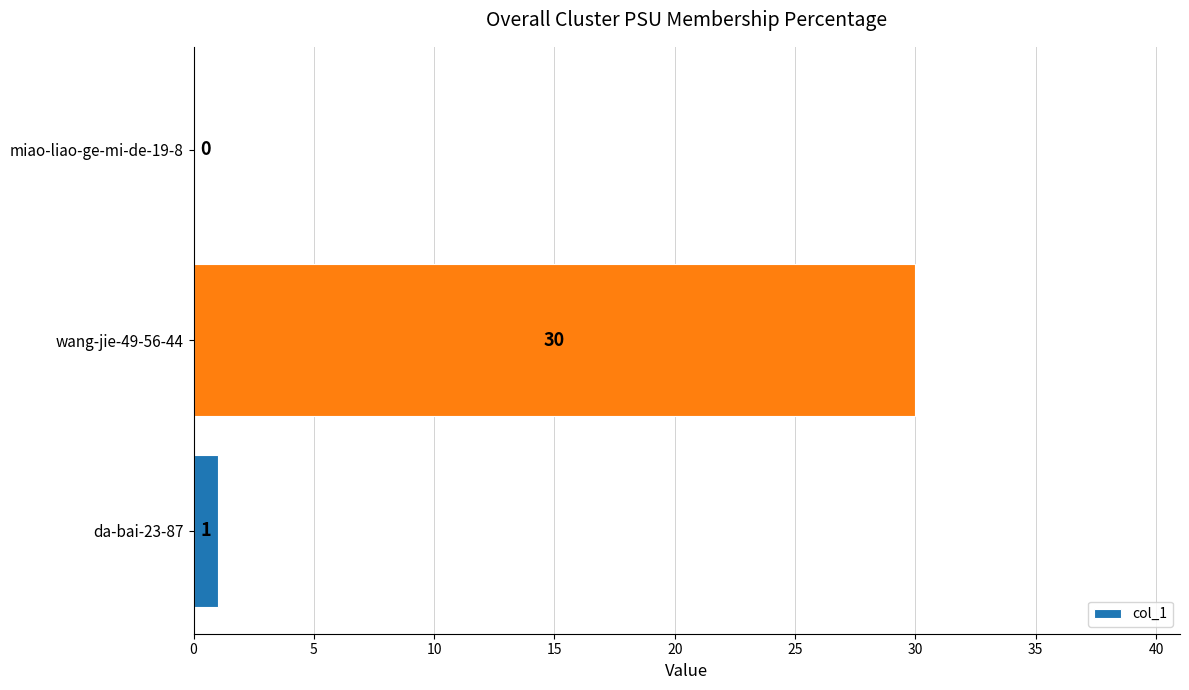

What is the maximum value shown in the chart?

30